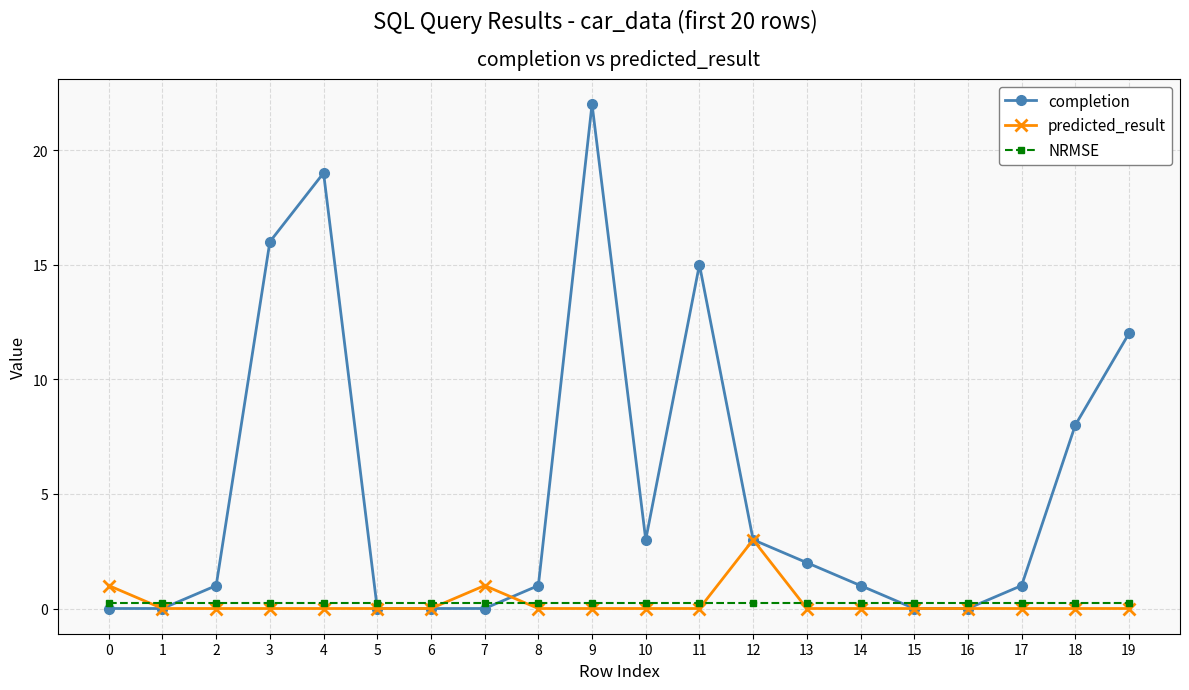

Between which two adjacent categories do NRMSE and predicted_result first intersect?

0 and 1